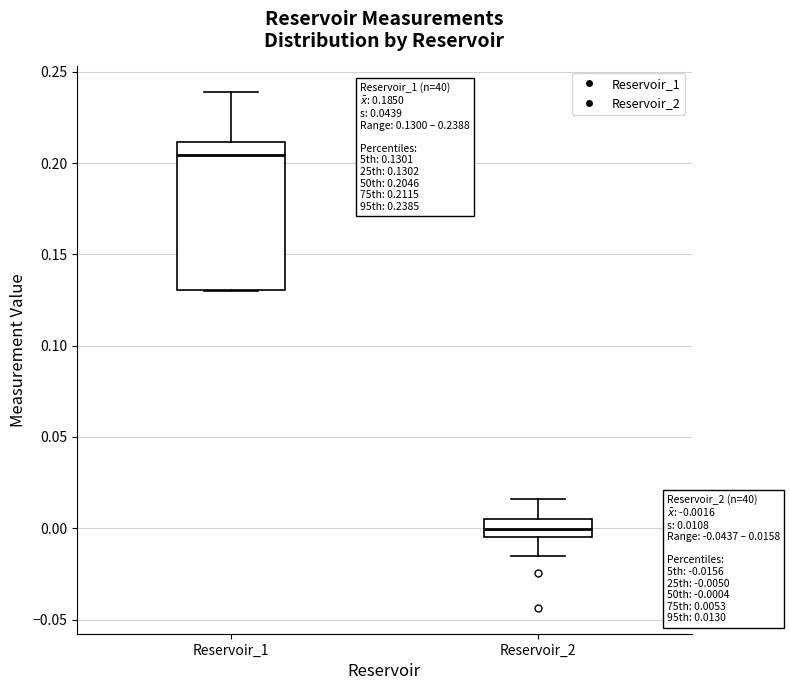

Which box's median line is the highest?

Reservoir_1